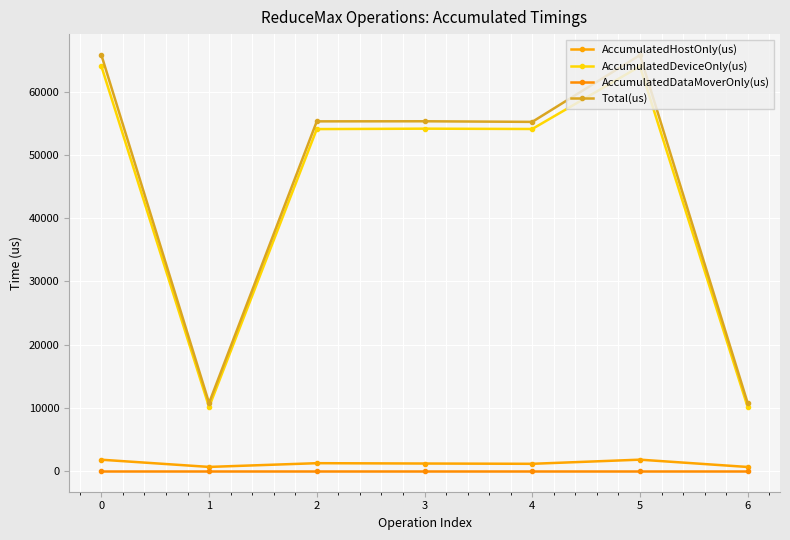

Does the chart display data point markers on the line(s)?

Yes